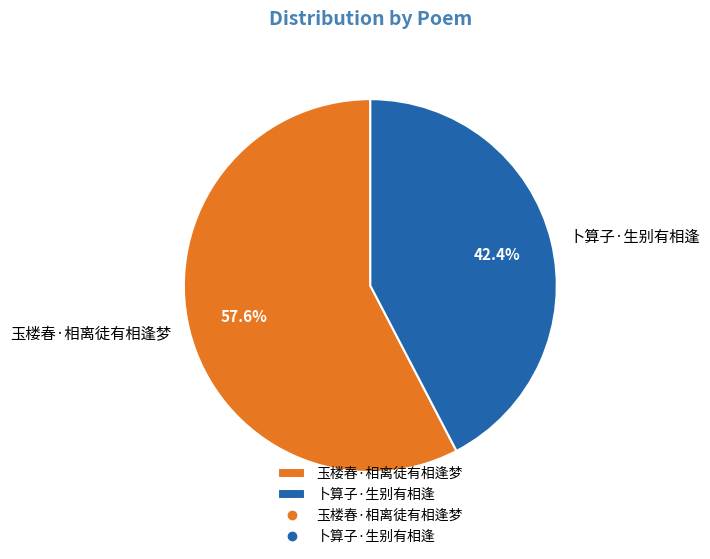

What is the smallest slice in the pie chart?

卜算子·生别有相逢